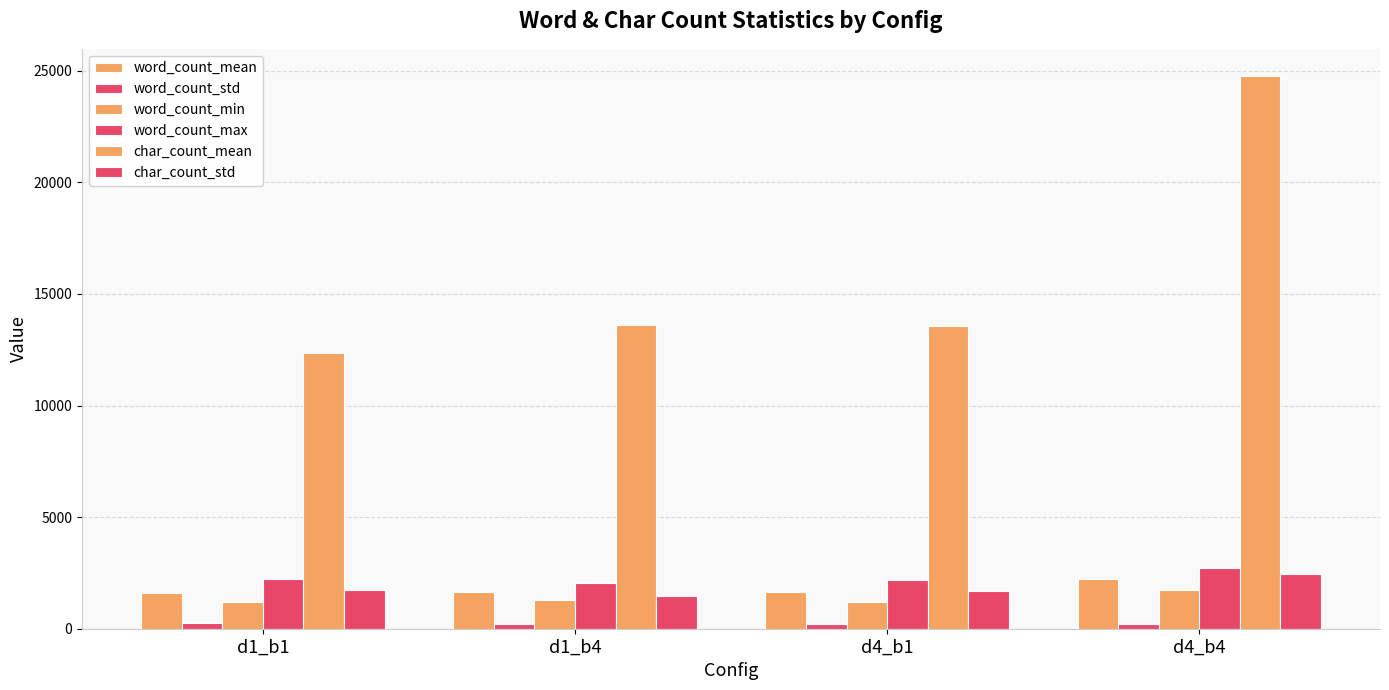

How many distinct data groups are displayed?

6